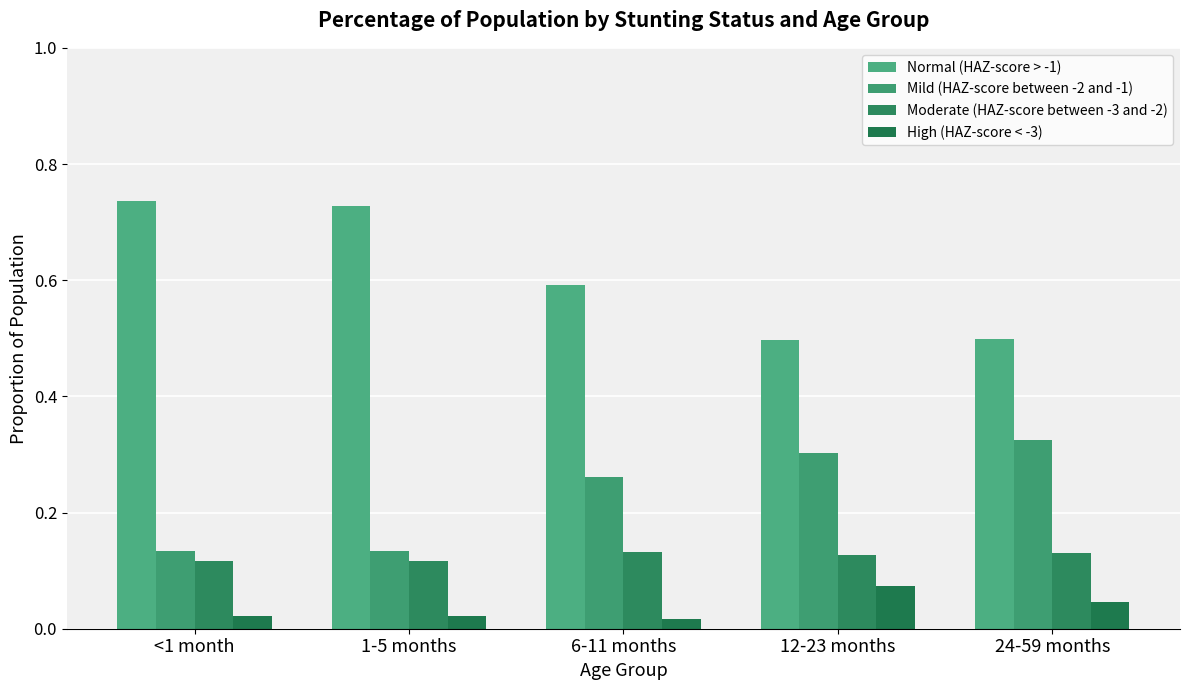

What is the label of the 2nd bar from the right?

12-23 months